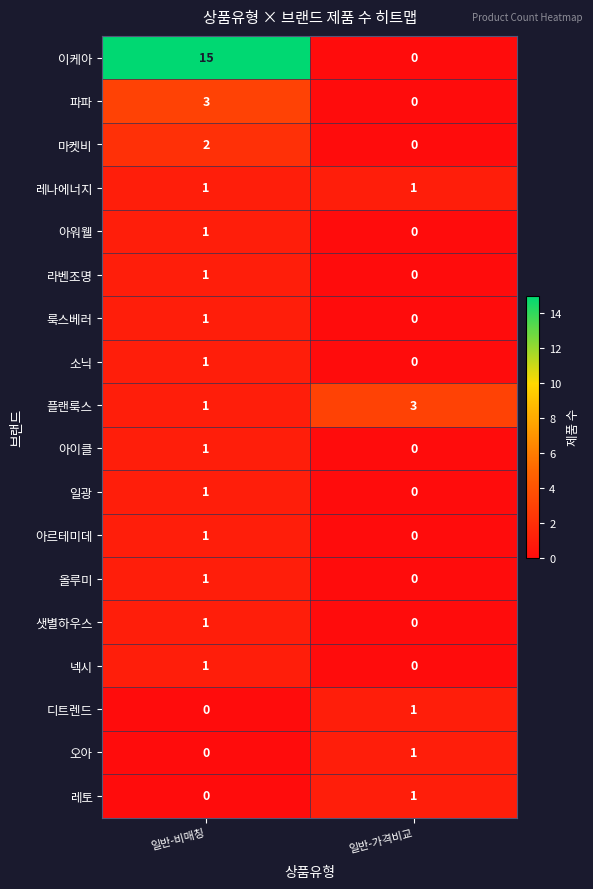

Which label corresponds to the largest value in the chart?

일반-비매칭